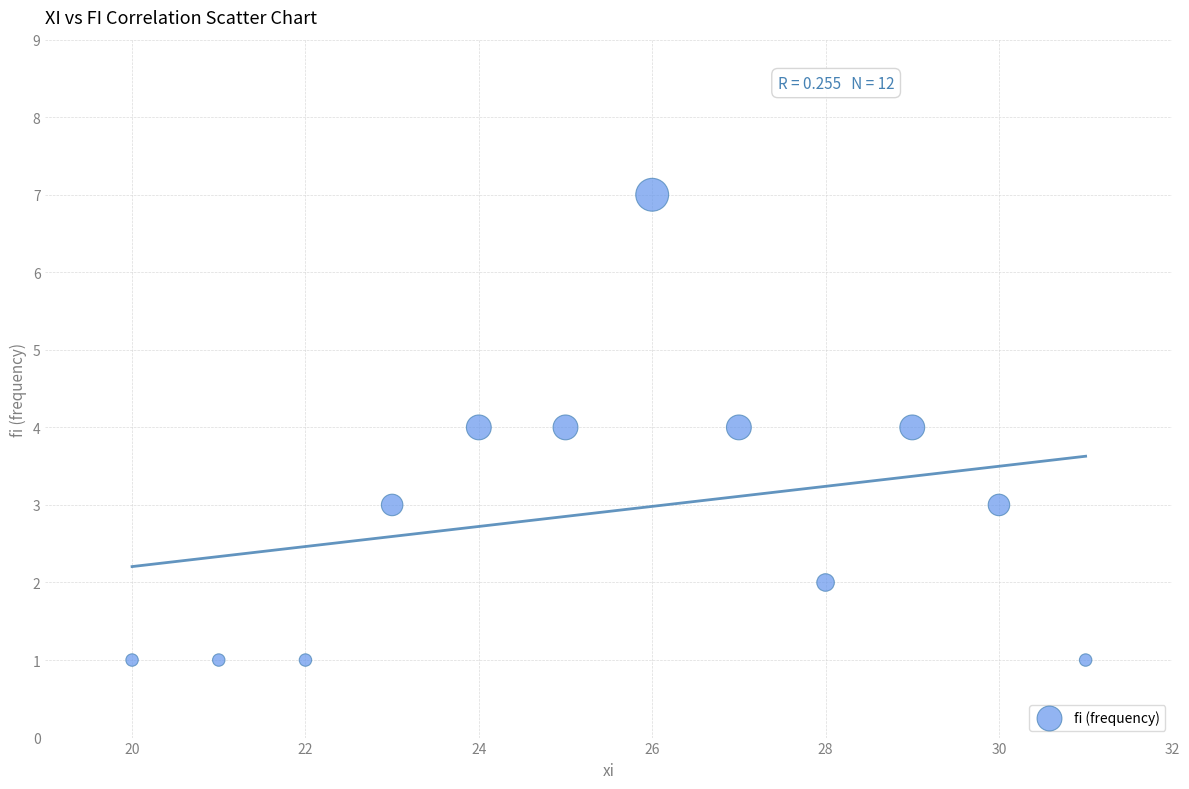

What is the average Y value?

3